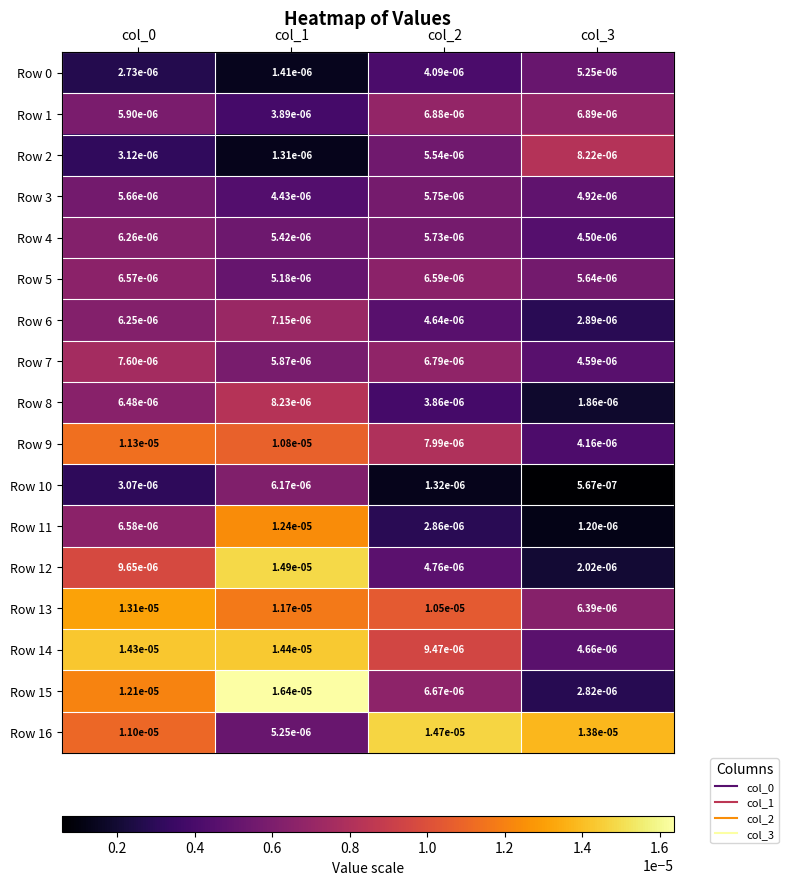

How many categories are shown in the chart?

4